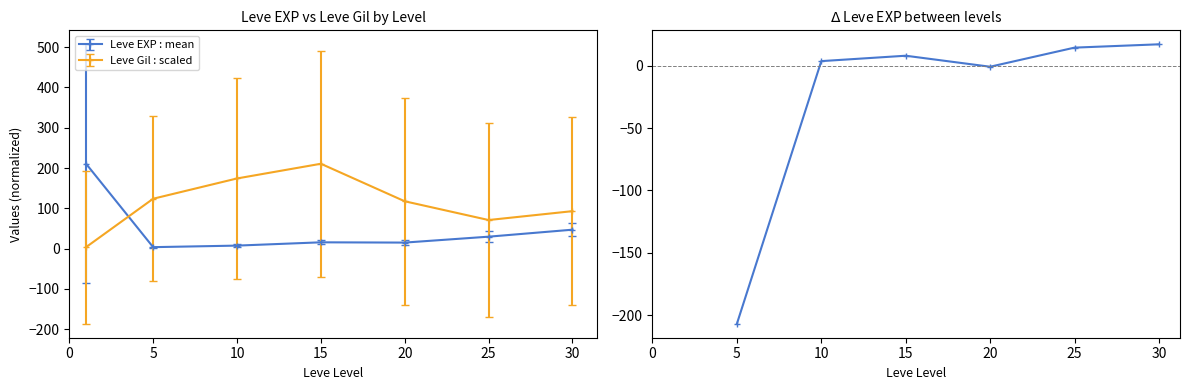

What is the highest value of the Leve EXP : mean series?

210.7